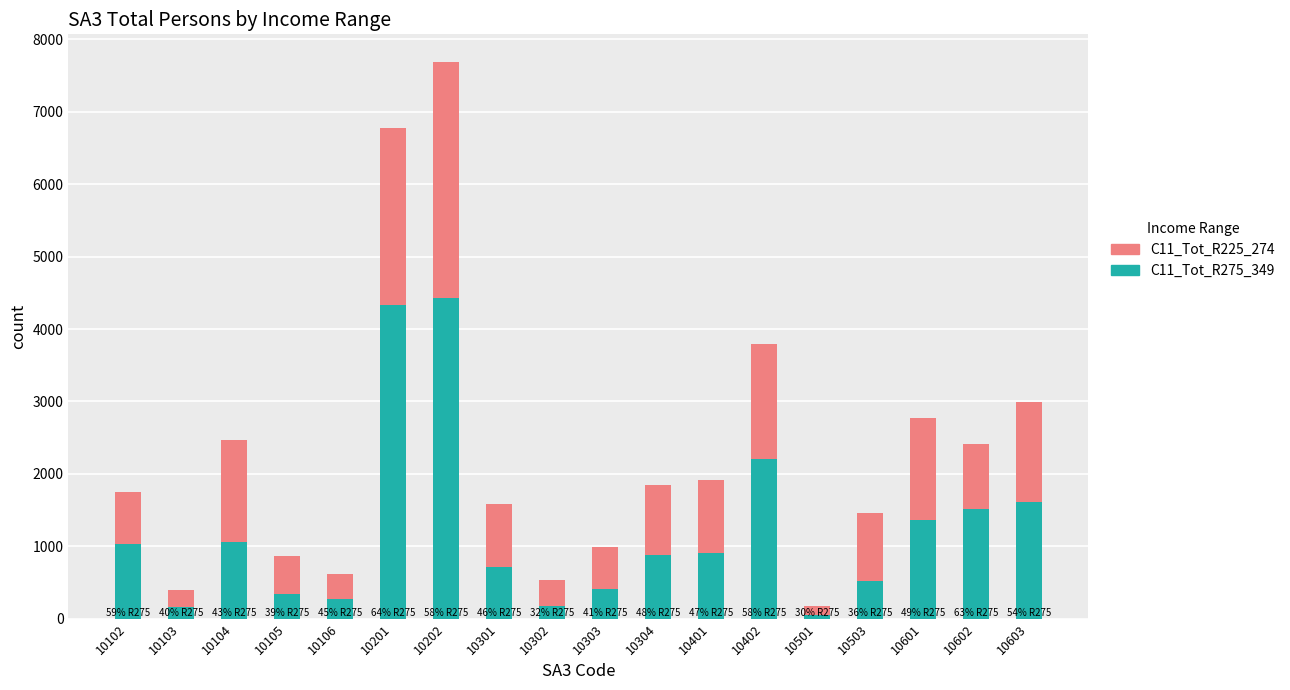

The C11_Tot_R275_349 series shows 2203 at 10402. True or false?

True